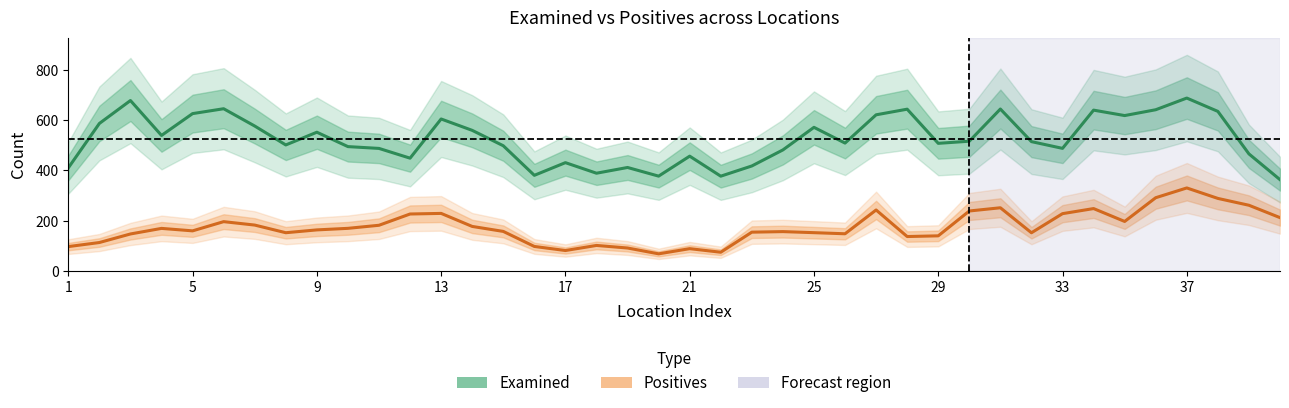

Which series has the widest spread of values?

Examined